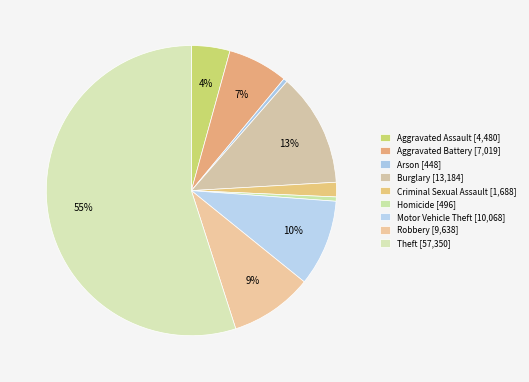

Count the number of slices in the pie.

9